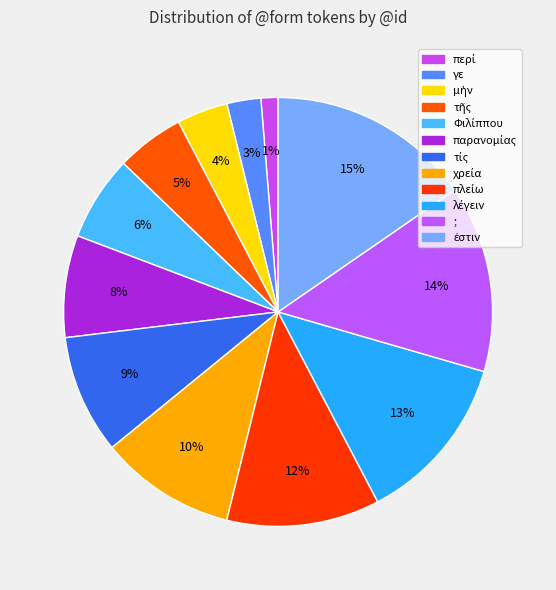

Rank the categories by value from lowest to highest.

περί, γε, μὴν, τῆς, Φιλίππου, παρανομίας, τίς, χρεία, πλείω, λέγειν, ;, ἐστιν